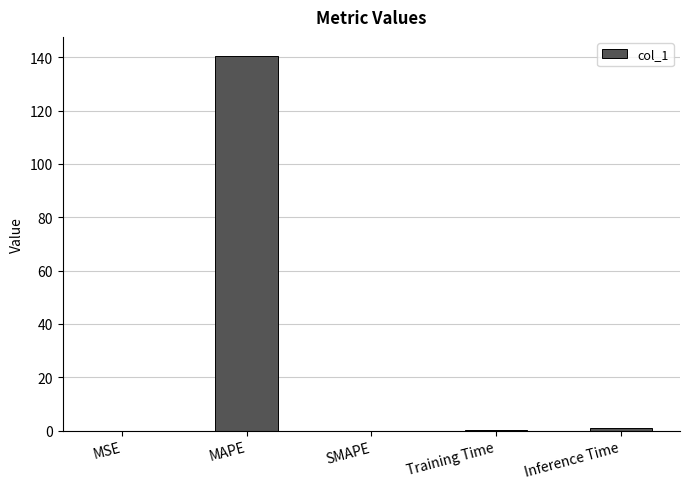

What is the change in value from MAPE to SMAPE?

-140.6